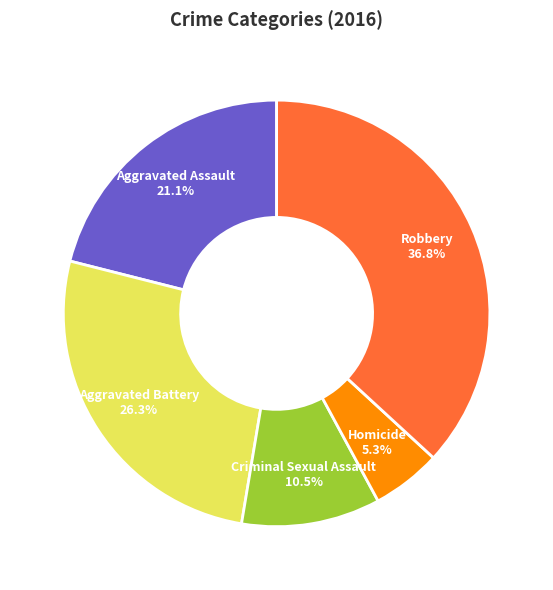

True or false: Homicide accounts for 5% of the total.

True